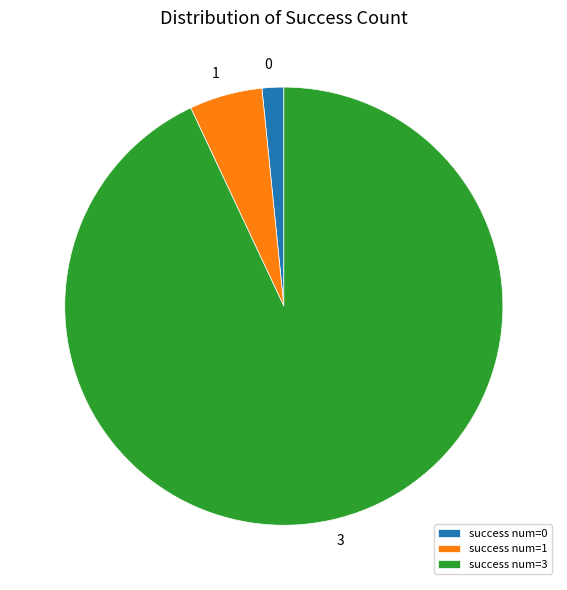

Is it true that 0 is 9% of the pie?

False